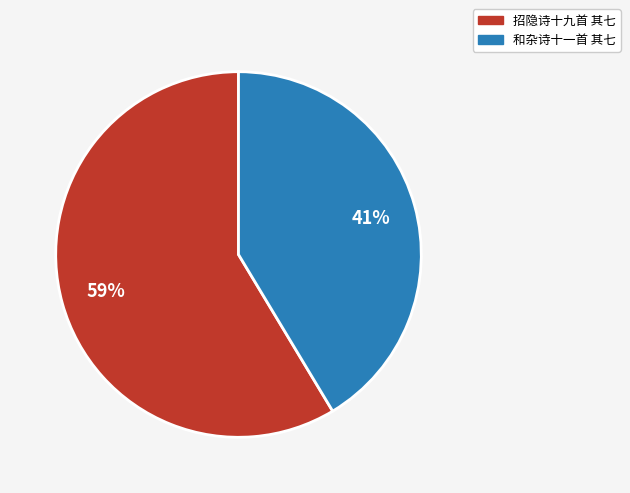

Which category accounts for the majority?

招隐诗十九首 其七